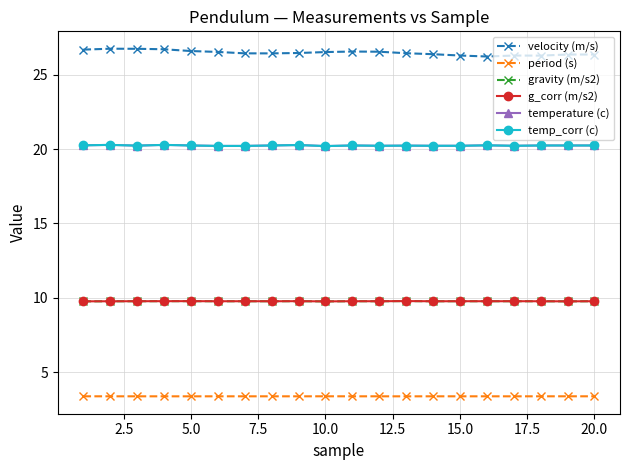

Does the chart have visible grid lines?

Yes